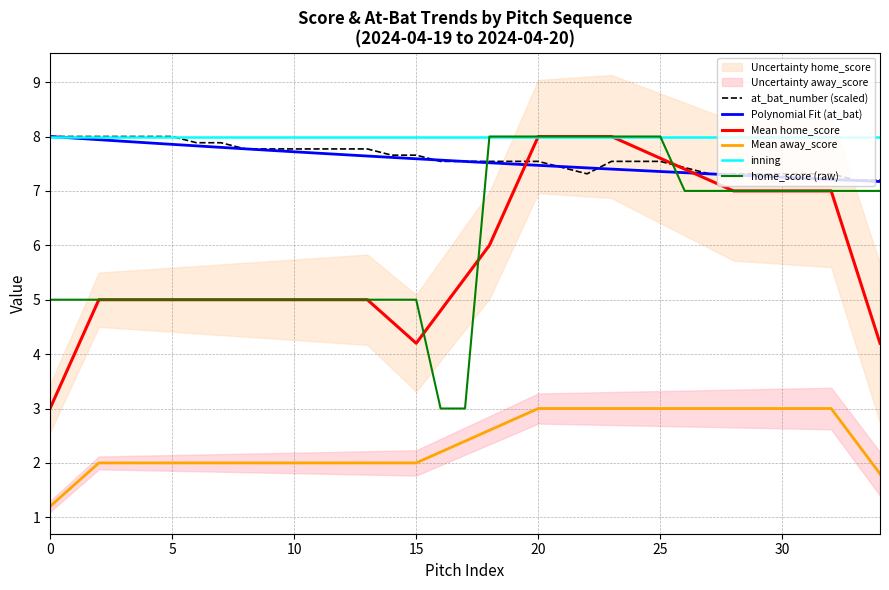

Which series has the largest total across all categories?

inning